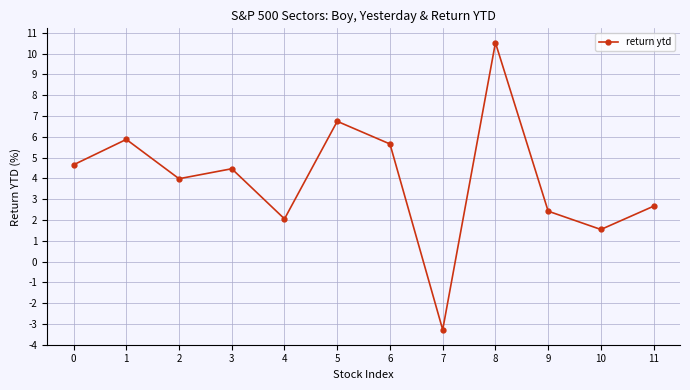

What is the average value?

3.9